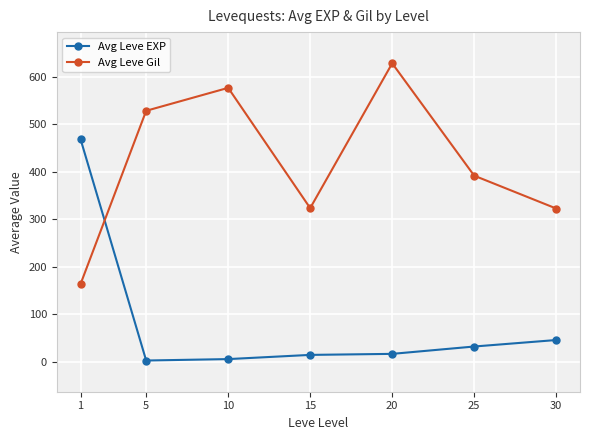

Rank the series at 5 from highest to lowest value.

Avg Leve Gil, Avg Leve EXP